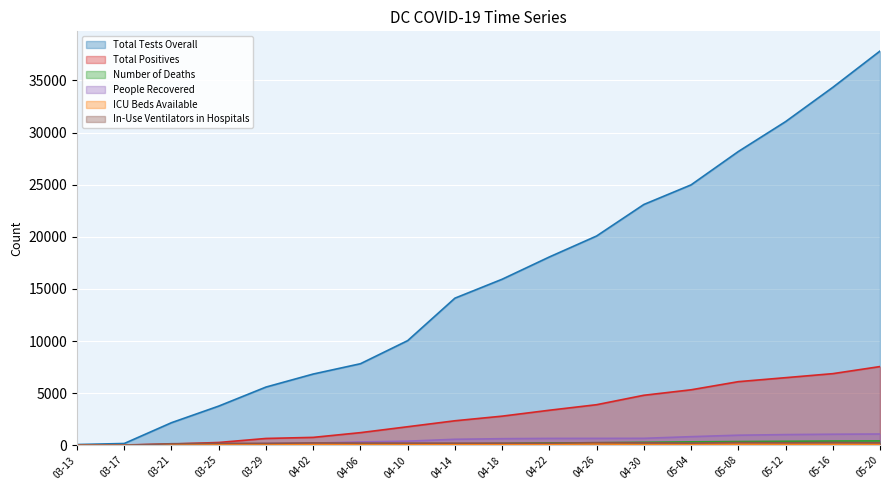

Reading right to left, extract all data points from this chart.

Total Tests Overall: 37825	34339	31050	28183	24984	23102	20079	18068	15930	14113	10039	7823	6834	5584	3759	2166	170	69
Total Positives: 7551	6871	6485	6102	5322	4797	3892	3361	2793	2350	1778	1211	757	653	267	116	31	10
Number of Deaths: 418	407	383	358	328	285	240	224	165	112	50	32	22	22	9	3	0	0
People Recovered: 1080	1059	1023	966	825	666	660	657	630	573	393	318	206	173	51	17	0	0
ICU Beds Available: 104	86	104	97	84	63	136	85	90	101	107	110	88	92	91	70	0	0
In-Use Ventilators in Hospitals: 232	264	243	261	206	241	248	200	201	203	206	208	223	182	186	147	0	0